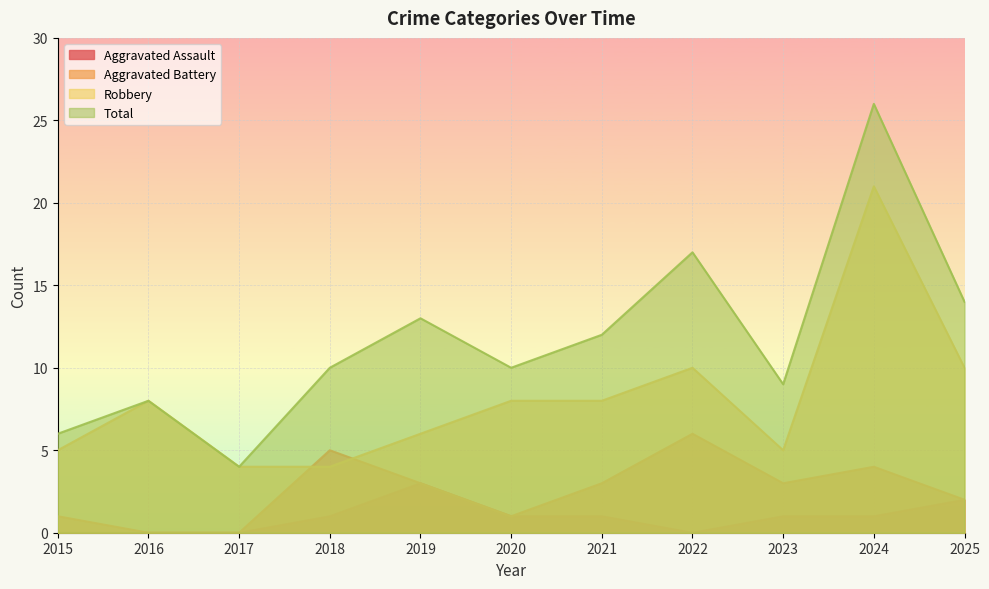

Does the chart display data point markers on the line(s)?

No